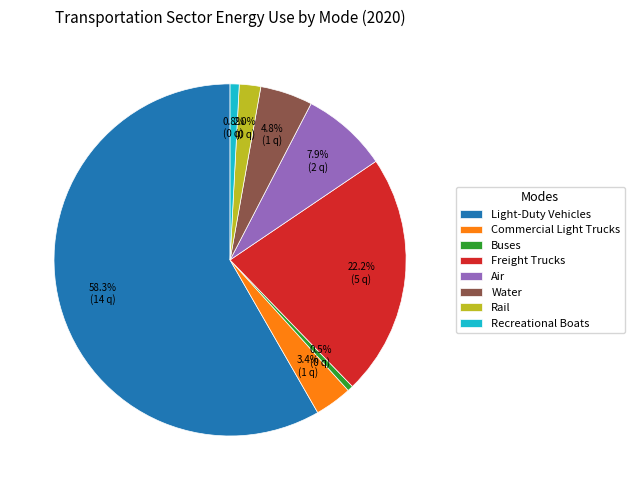

Which slice represents more than half of the pie?

Light-Duty Vehicles